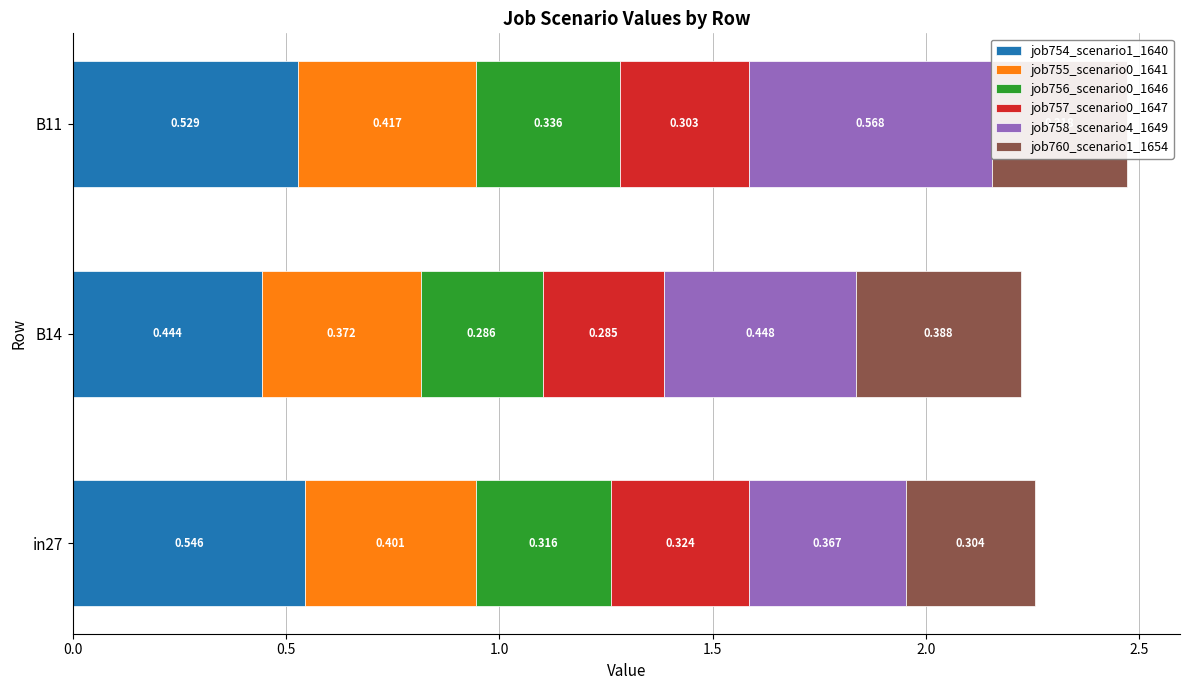

The value of job758_scenario4_1649 at B14 is 0.7. True or false?

False